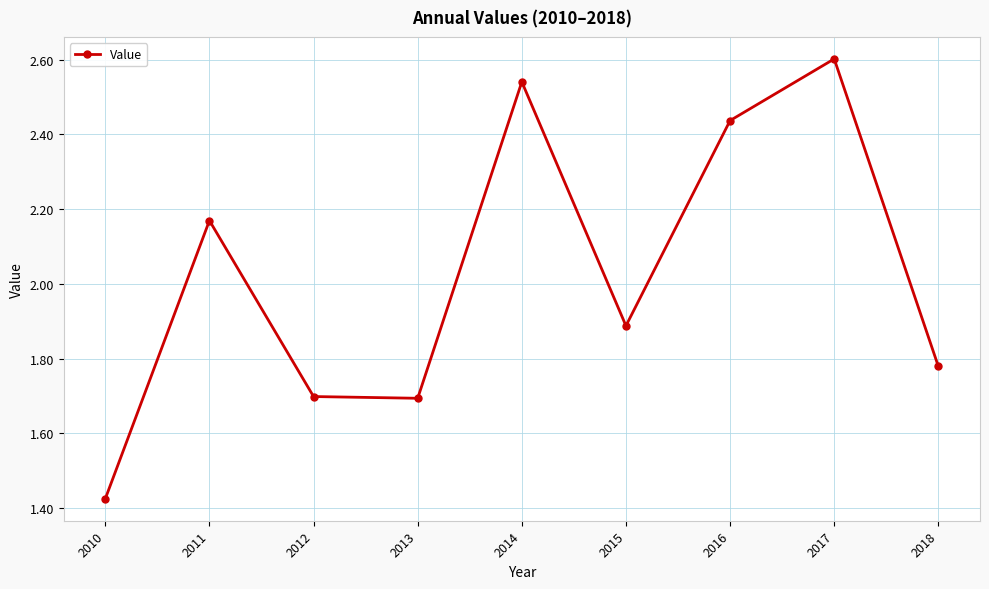

How many lines are shown in the chart?

1